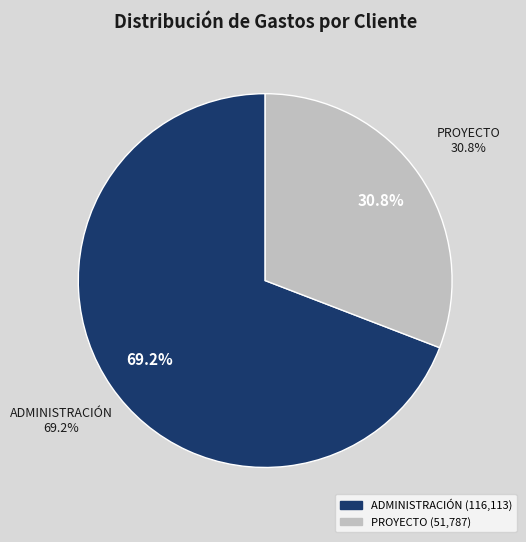

True or false: 22 accounts for 11% of the total.

False